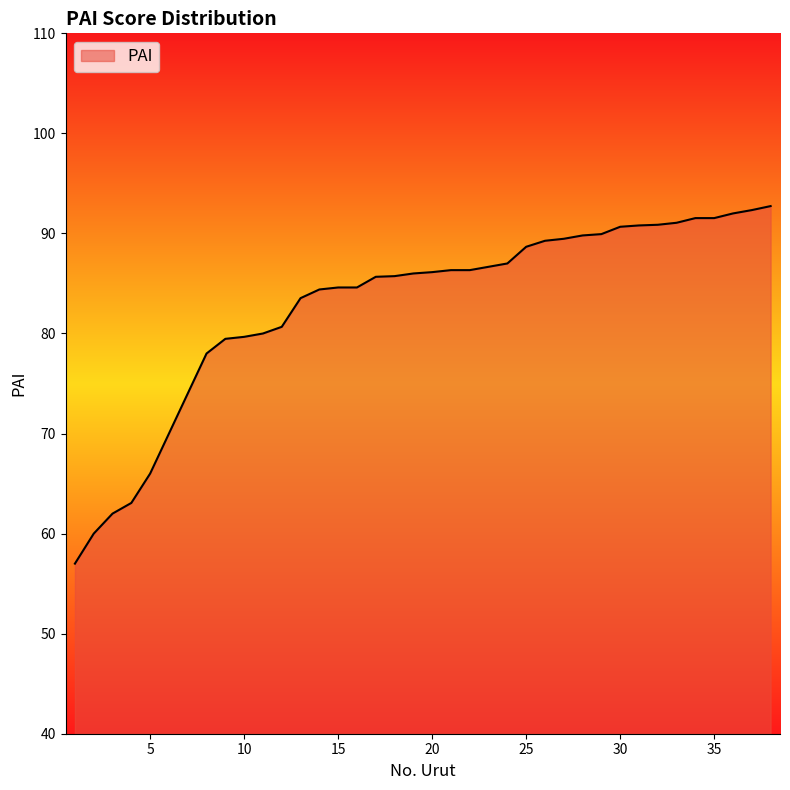

What is the maximum value shown in the chart?

92.7